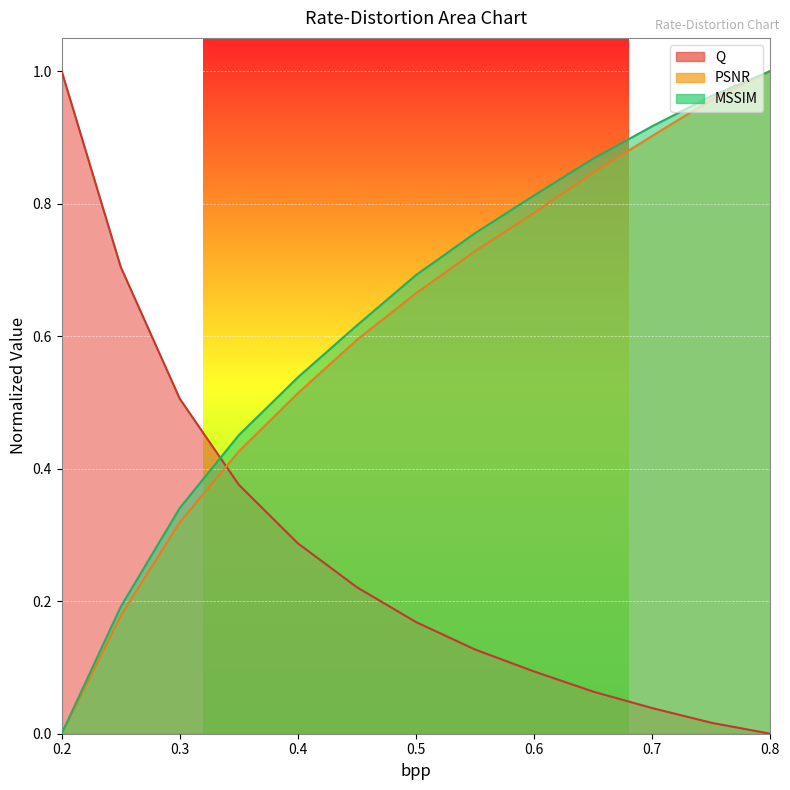

At 0.8, list the series in order from largest to smallest.

PSNR, MSSIM, Q